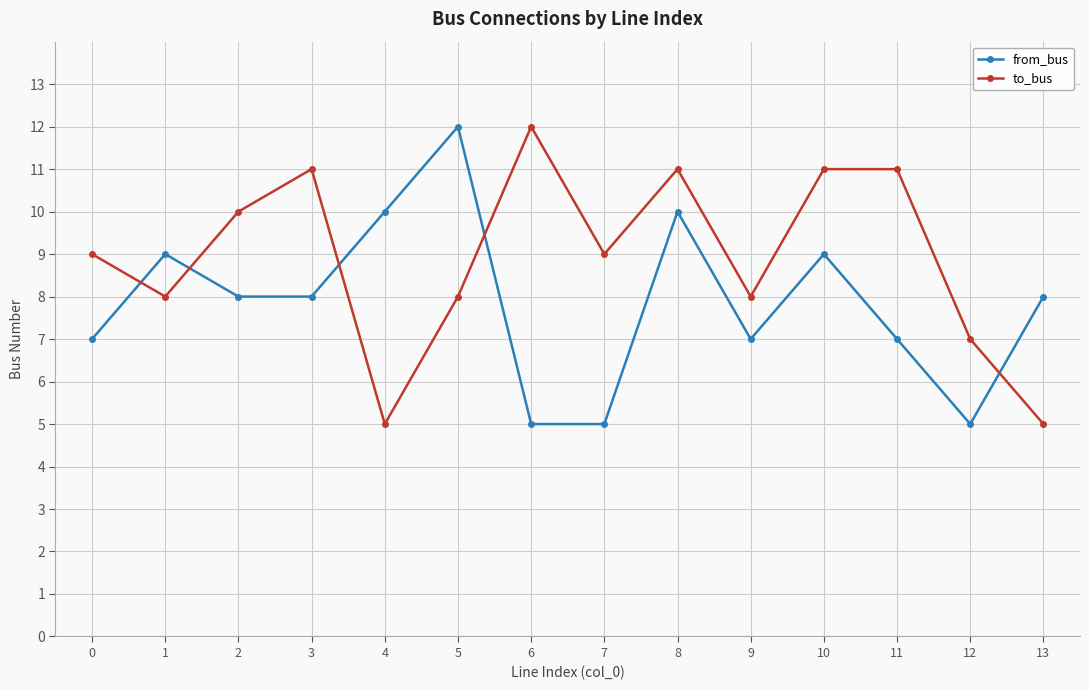

What is the total value across all series at 2?

18